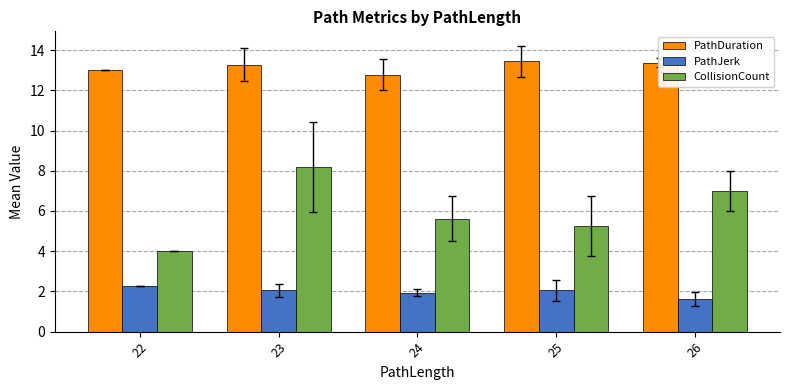

What is the average value of the CollisionCount series?

6.0